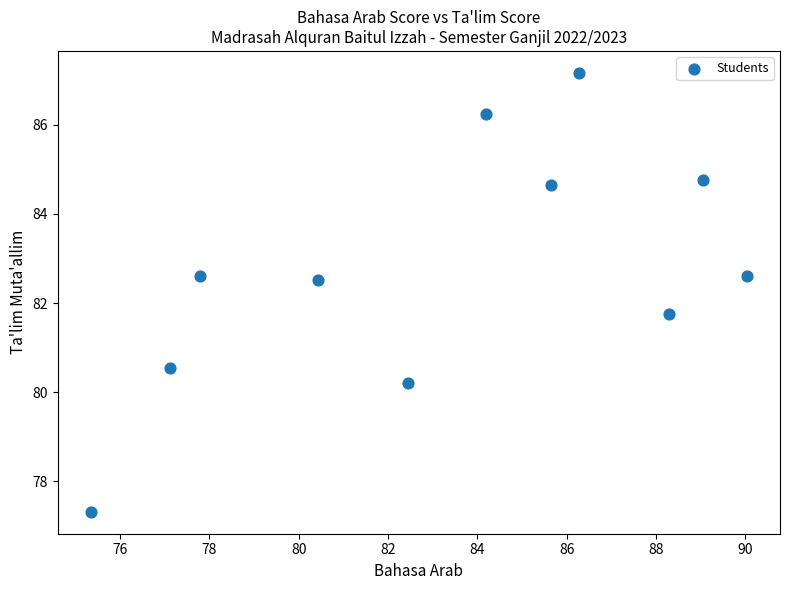

What is the average Y value?

82.8